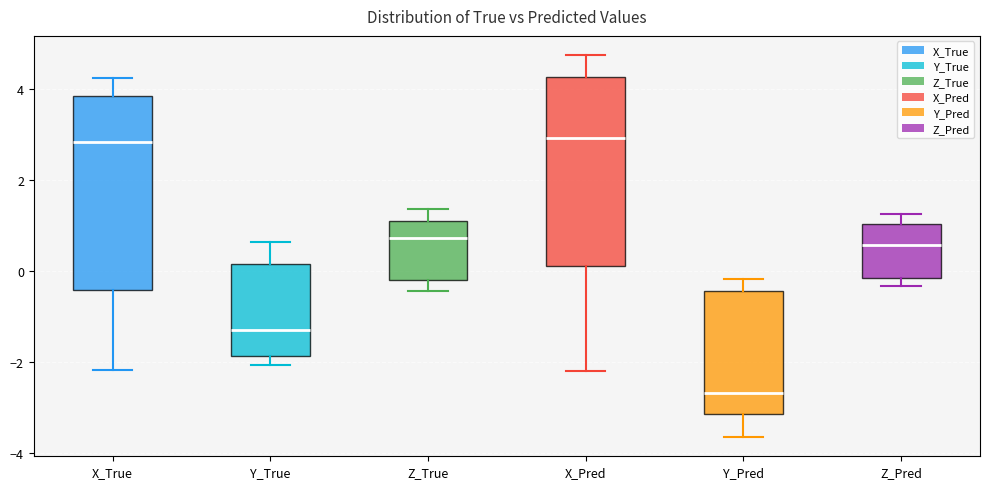

Where is the lower edge of the box for X_True on the y-axis? The values are not printed on the chart, so give them approximately, as read against the axis.

-0.4